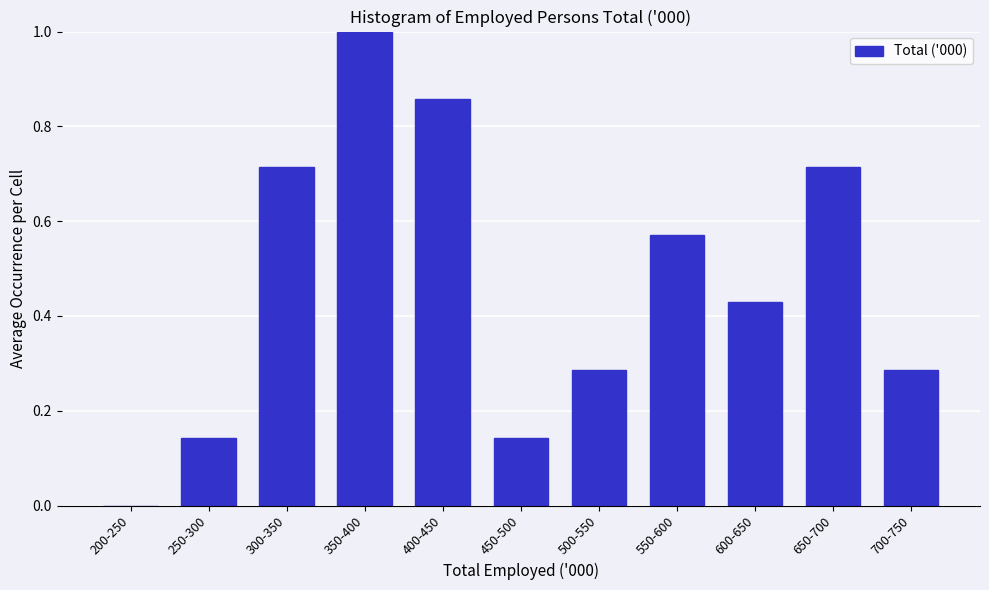

What is the change in value from 550-600 to 700-750?

-0.3